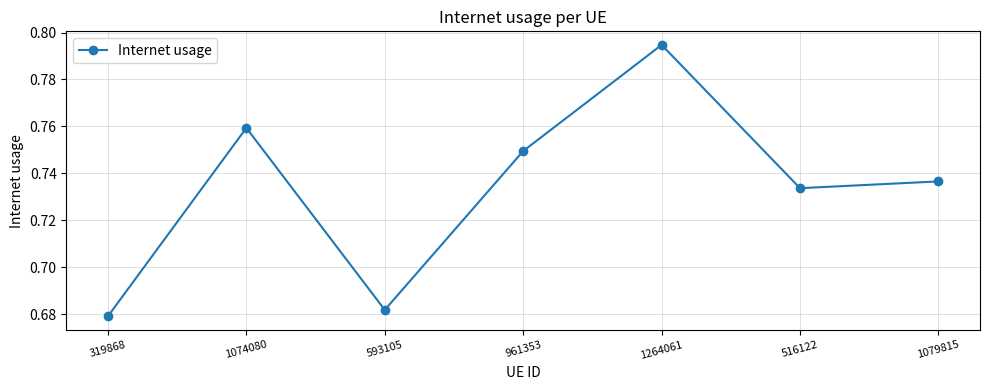

True or false: the data shows 0.9 at 593105.

False